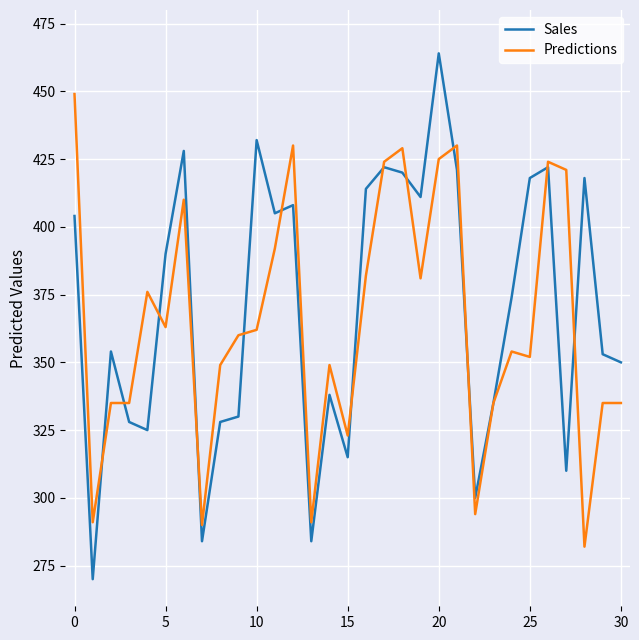

What is the lowest value of the Sales series?

270